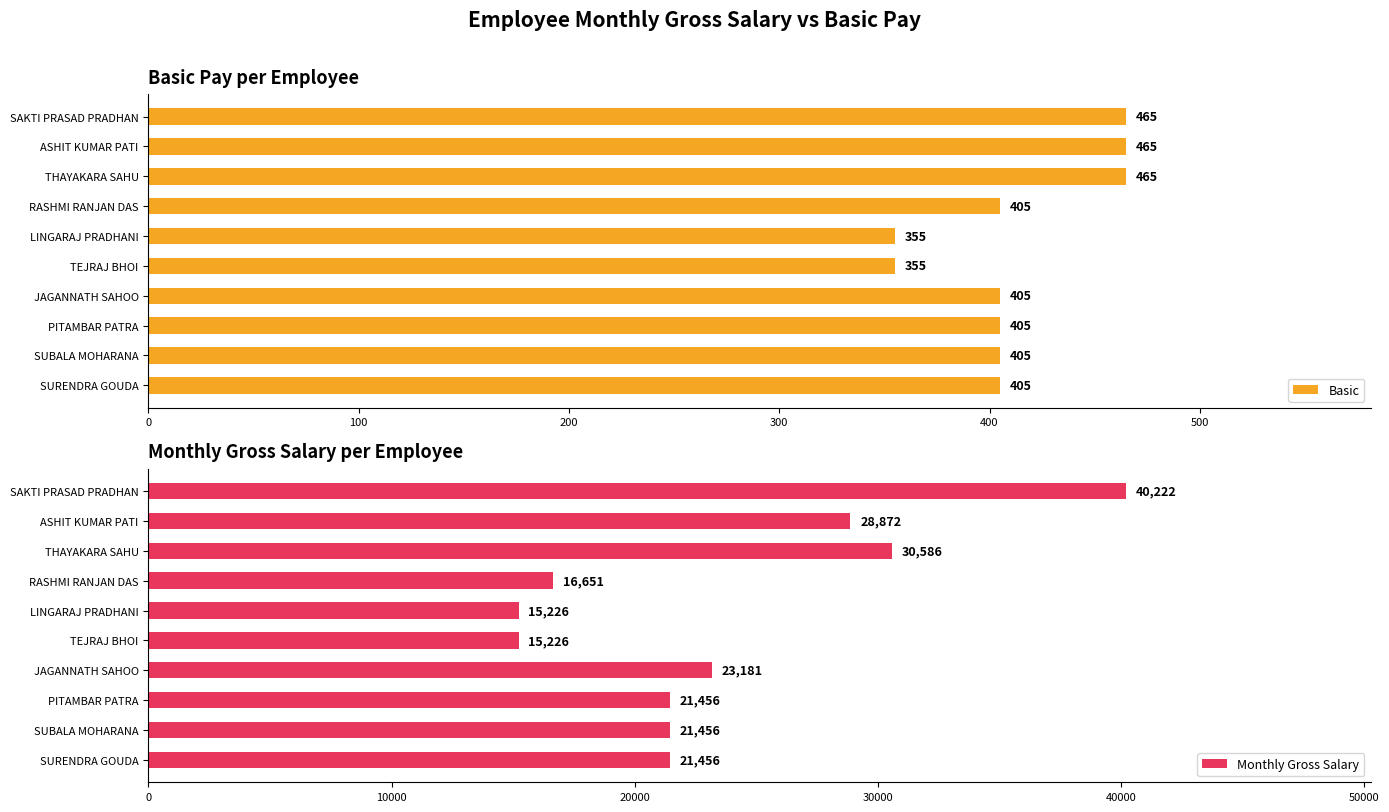

Count the Basic values in the range 405 to 465.

8